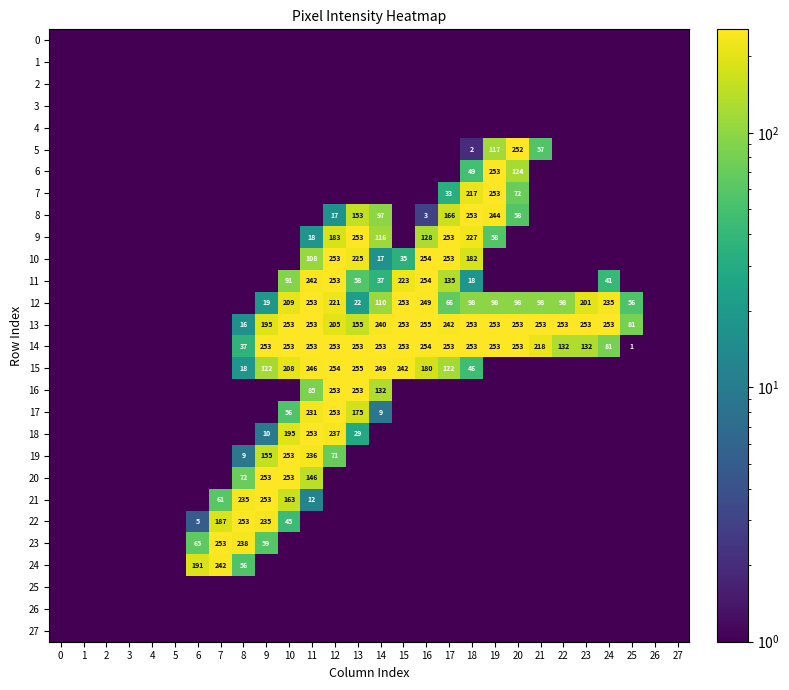

Count the number of categories in the chart.

28